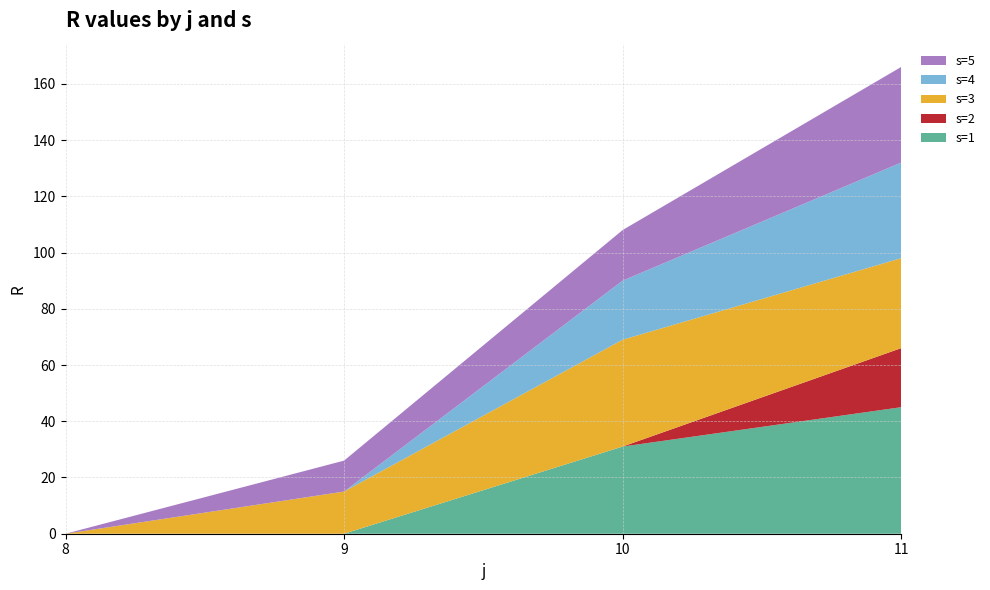

Reading right to left, transcribe all the data shown in this chart.

s=1: 11=45	10=31	9=0	8=0
s=2: 11=21	10=0	9=0	8=0
s=3: 11=32	10=38	9=15	8=0
s=4: 11=34	10=21	9=0	8=0
s=5: 11=34	10=18	9=11	8=0